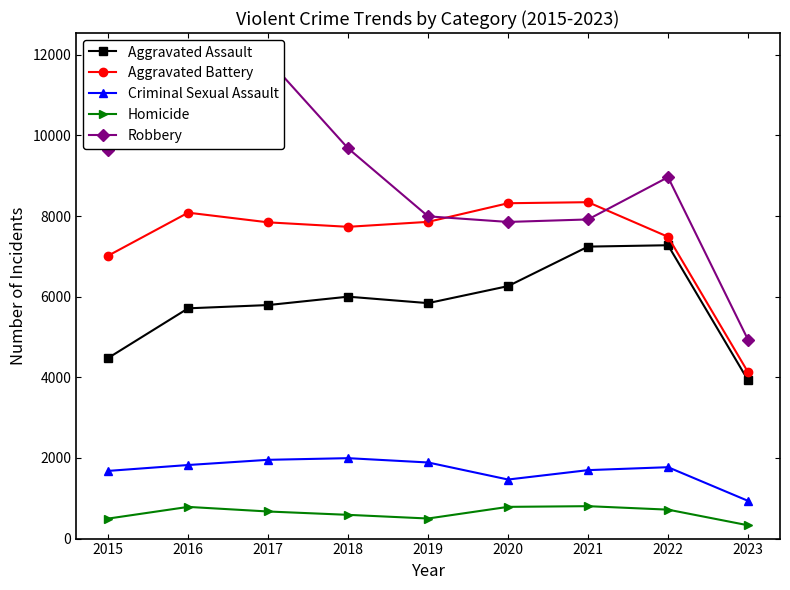

True or false: Aggravated Assault and Aggravated Battery cross at least once.

False